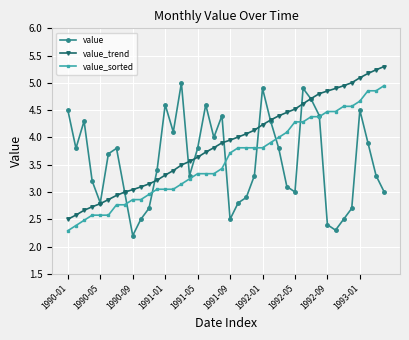

What is the minimum value shown in the chart?

2.2